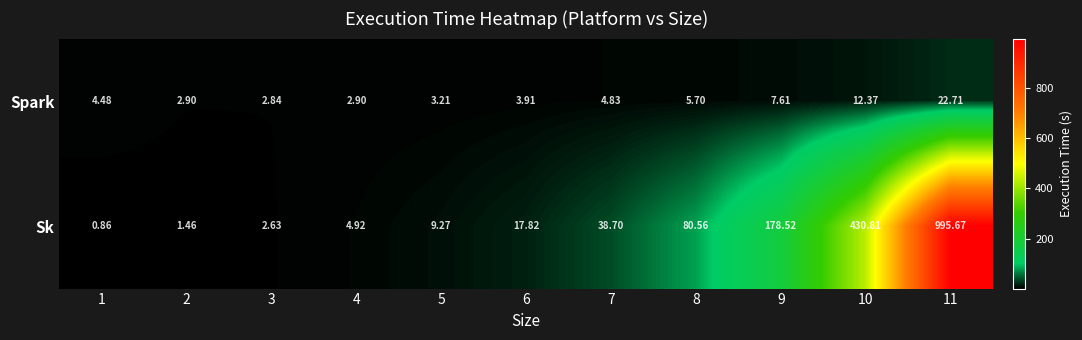

Which series changed the most between 4 and 8?

Sk